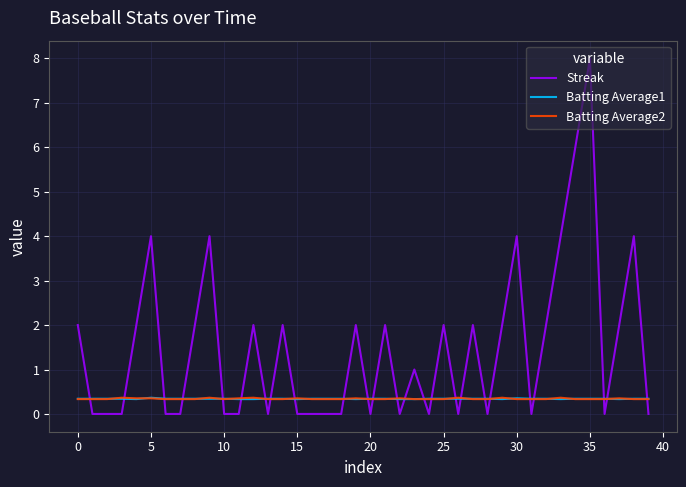

Which series has the widest spread of values?

Streak